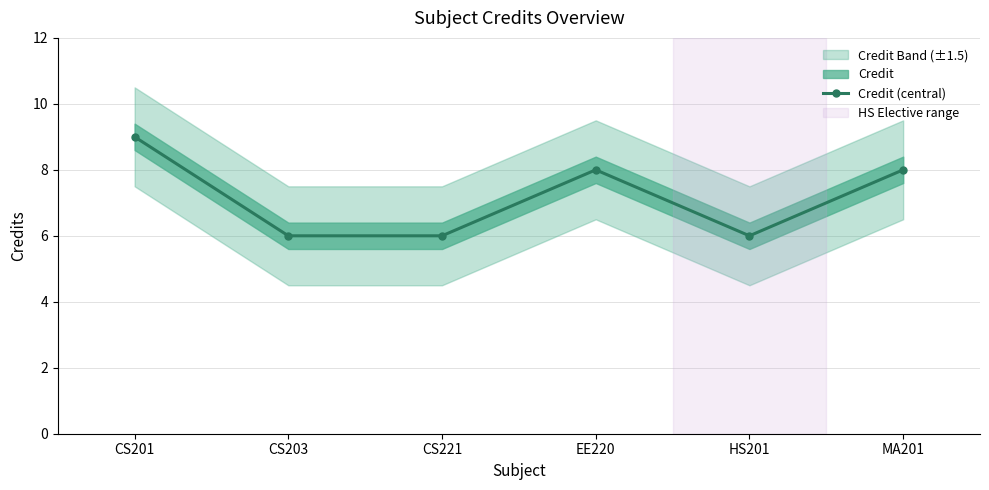

The value at CS201 is 15. True or false?

False